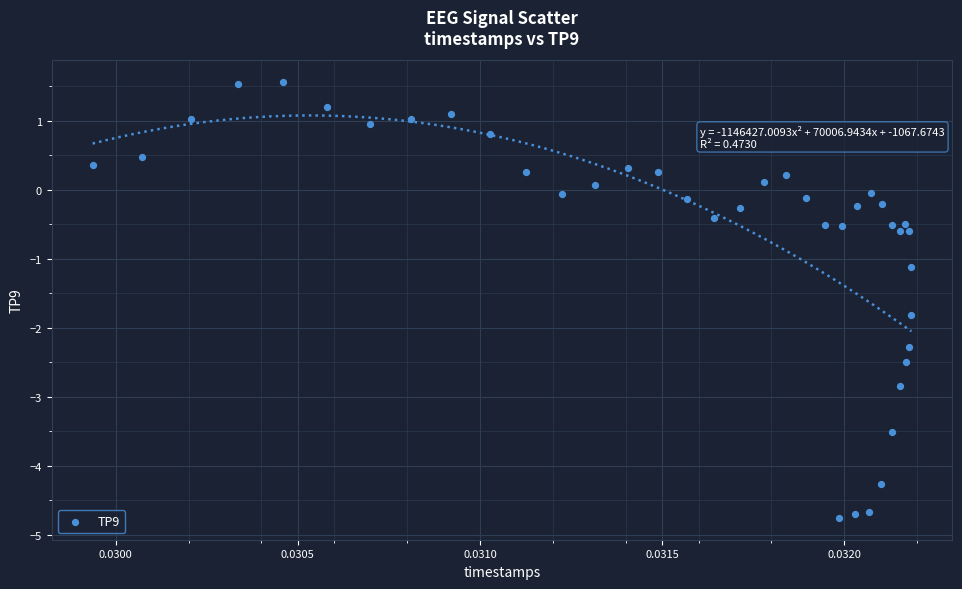

What Y value in the scatter plot is closest to -1?

-1.1